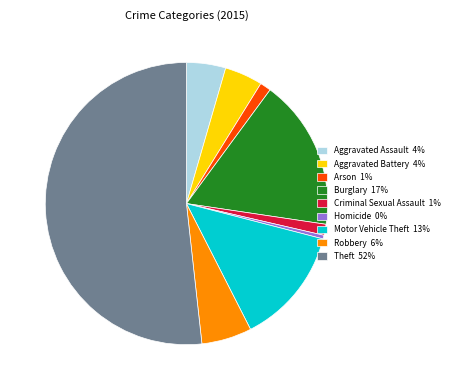

What is the majority slice?

Theft